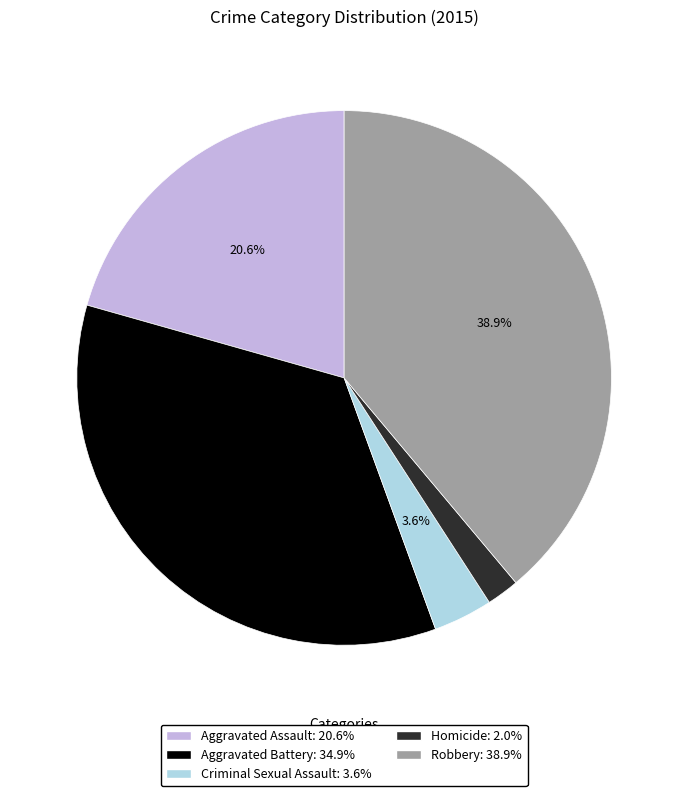

Approximately how many times larger is the value at Criminal Sexual Assault: 3.6% compared to Homicide: 2.0%?

1.8